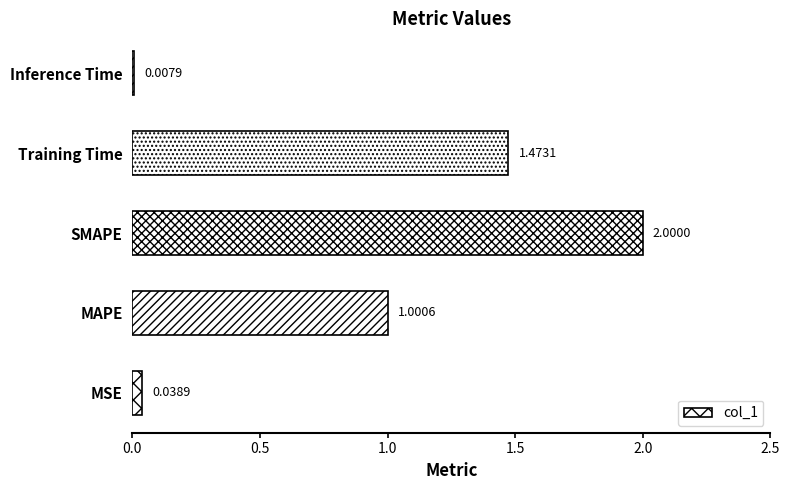

Rank the categories by value from lowest to highest.

Inference Time, MSE, MAPE, Training Time, SMAPE